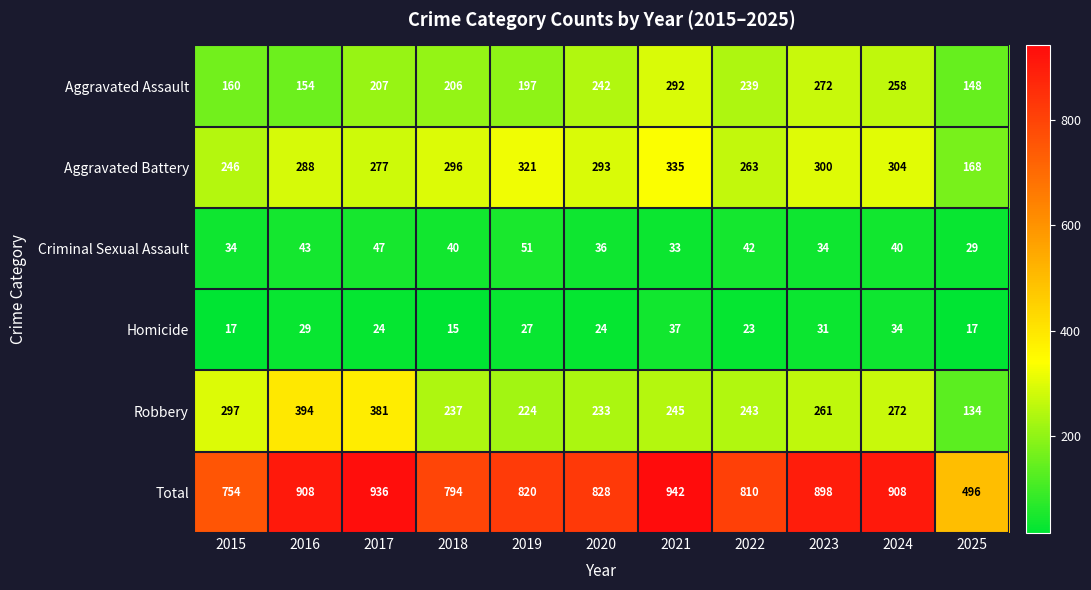

What is the sum of all Aggravated Assault values?

2375